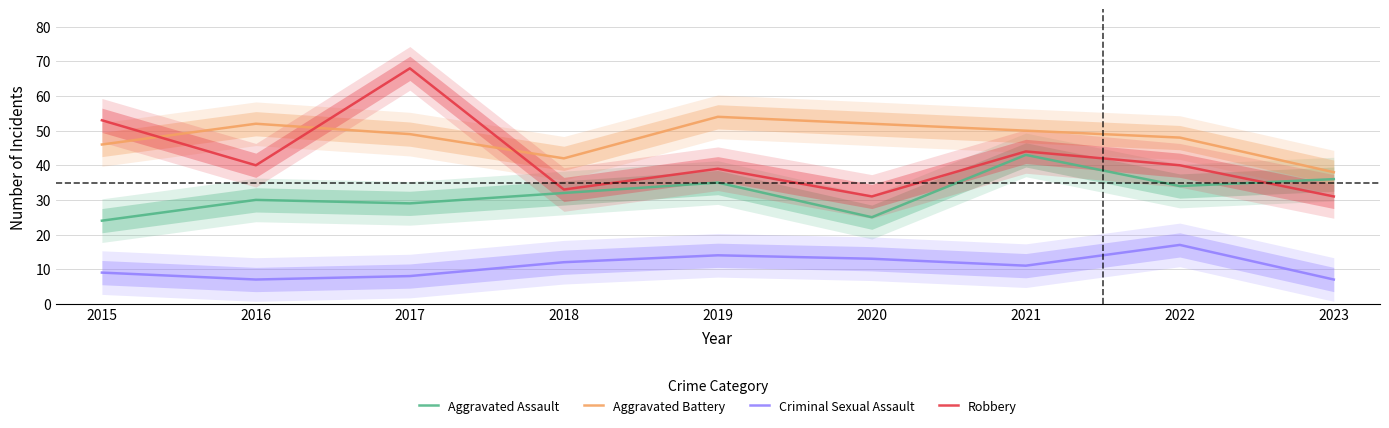

Rank the series by their maximum value, from highest to lowest.

Robbery, Aggravated Battery, Aggravated Assault, Criminal Sexual Assault